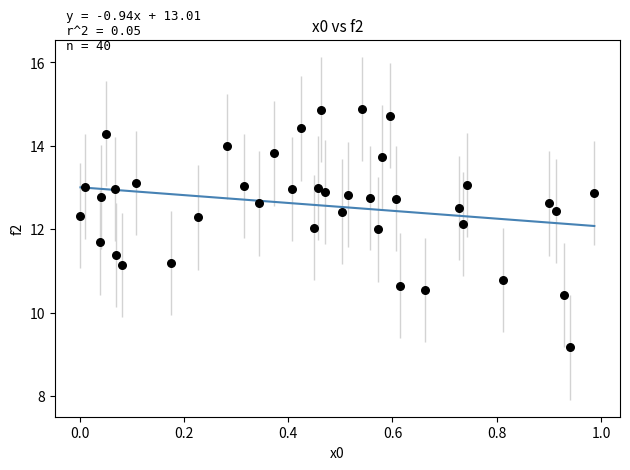

What is the range of X values (max minus min)?

1.0